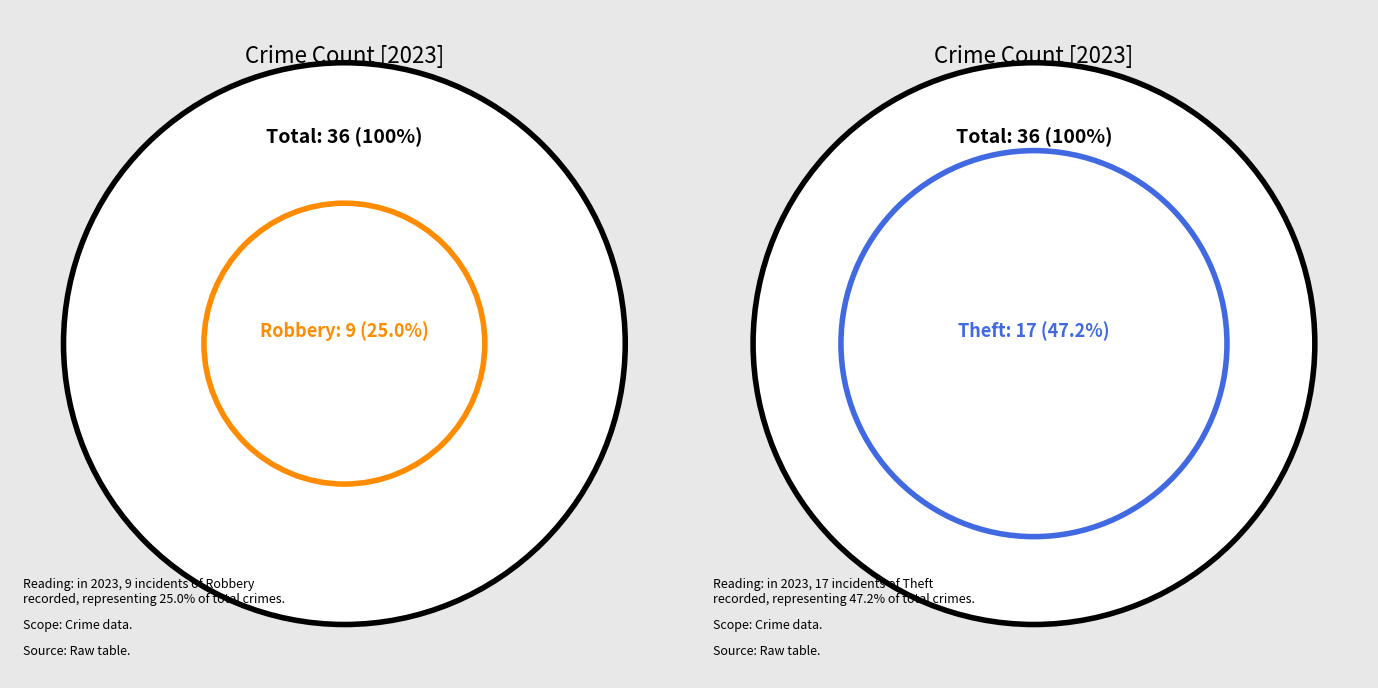

Is it true that Aggravated Assault is 11% of the pie?

True